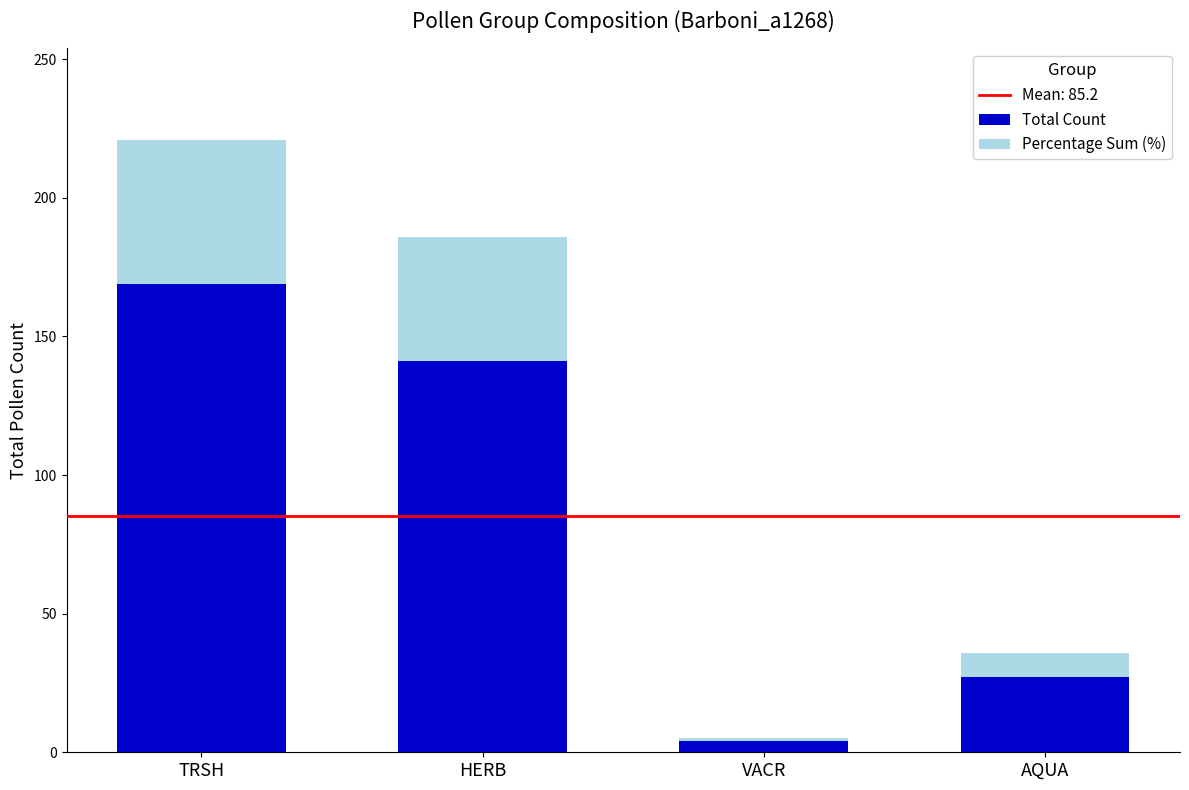

Reading right to left, transcribe the values for Total Count.

27.0	4.0	141.0	169.0